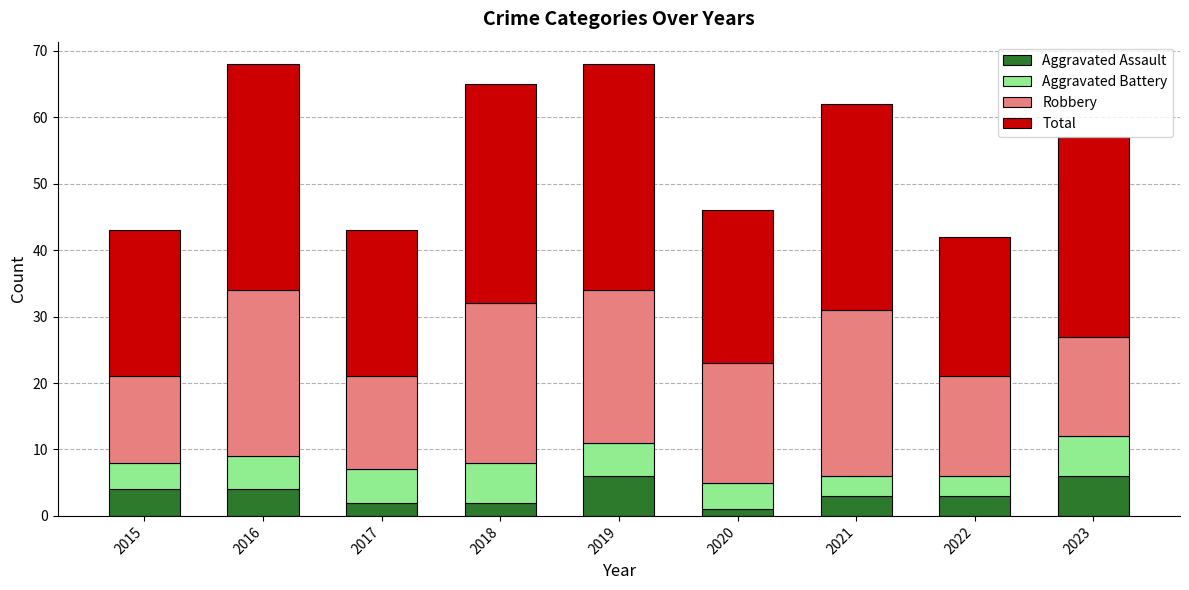

What is the value of the Aggravated Assault bar at the 2nd from the left?

4